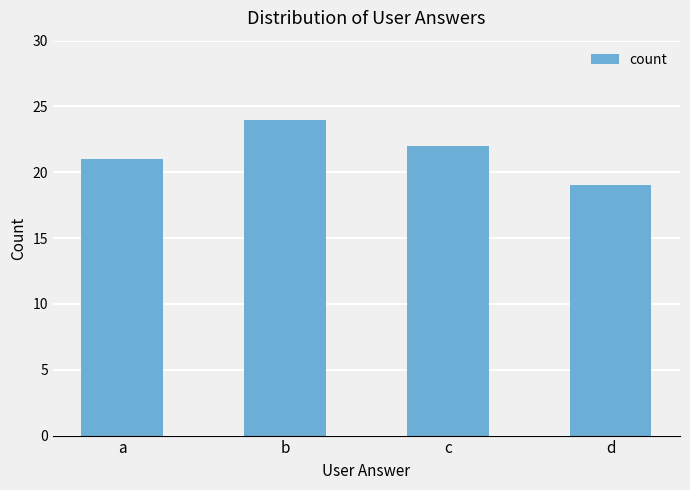

How many values are below 22?

2